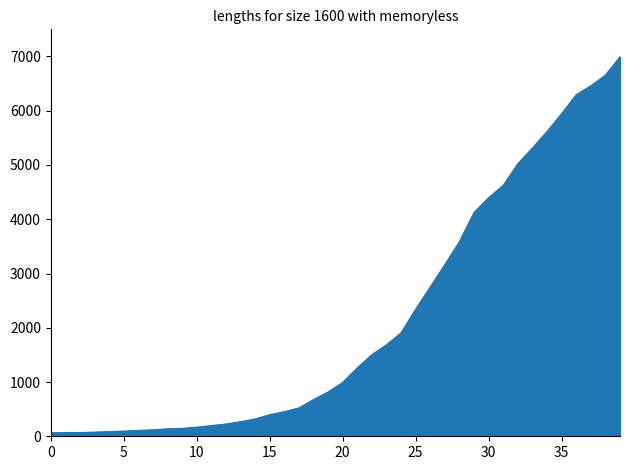

What is the maximum value shown in the chart?

6995